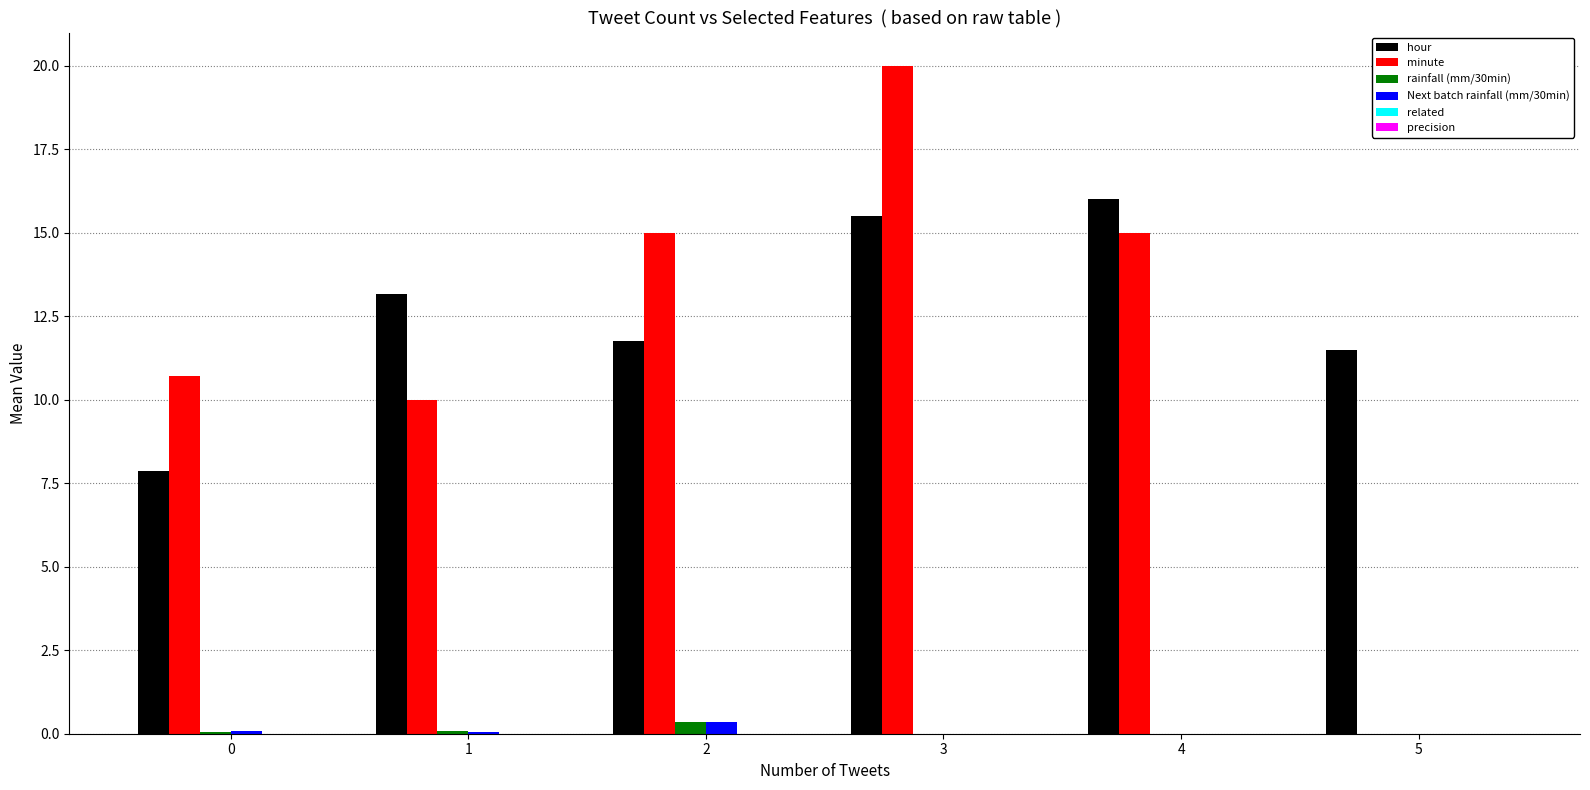

What is the greatest value displayed?

20.0